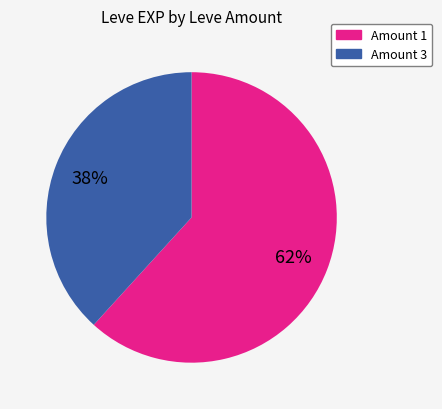

To the nearest percent, what is the difference between the largest and smallest slice percentages?

24%